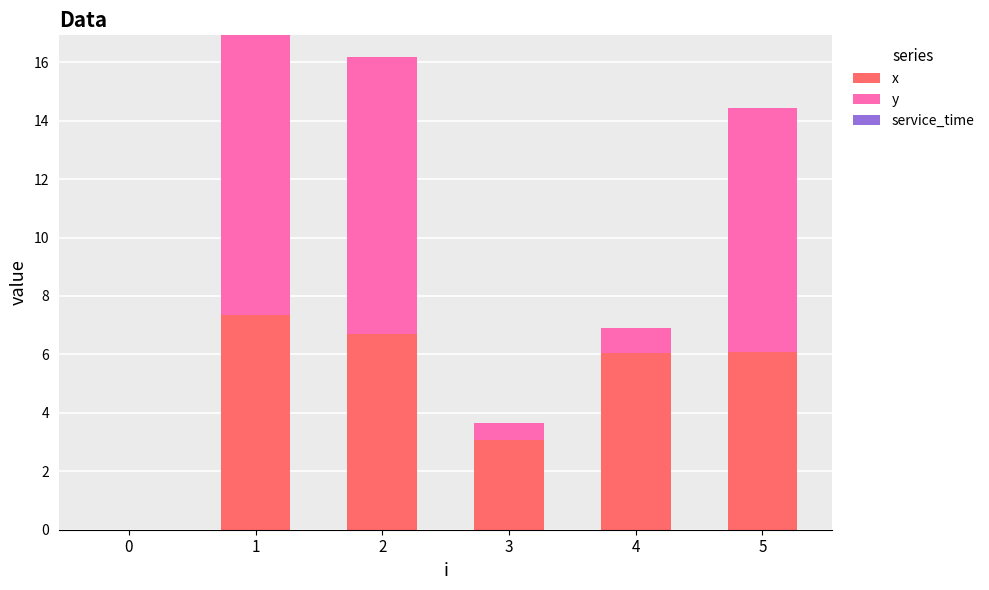

The value of x at 5 is 2.2. True or false?

False